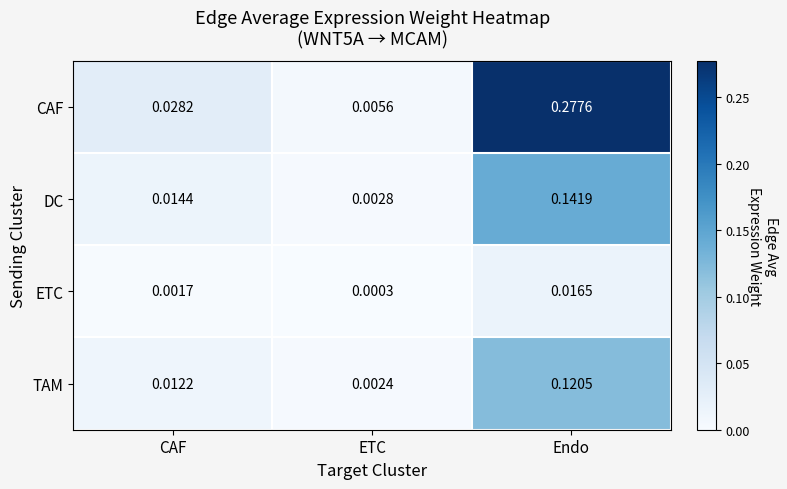

Between CAF and ETC, which series saw the biggest shift?

CAF